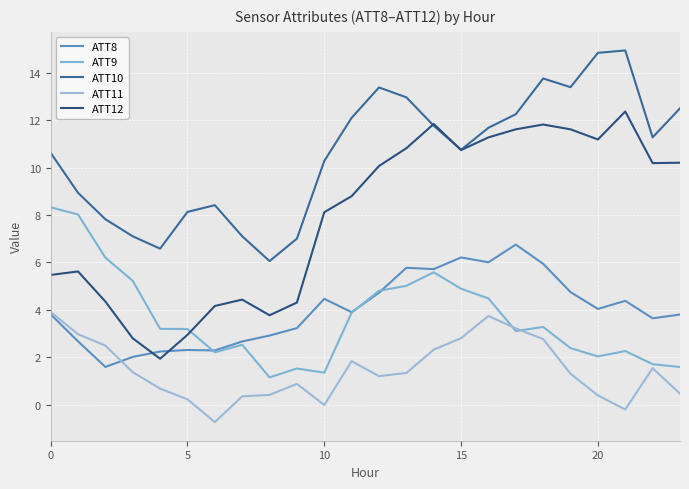

Is this an area chart (filled region under the line)?

No